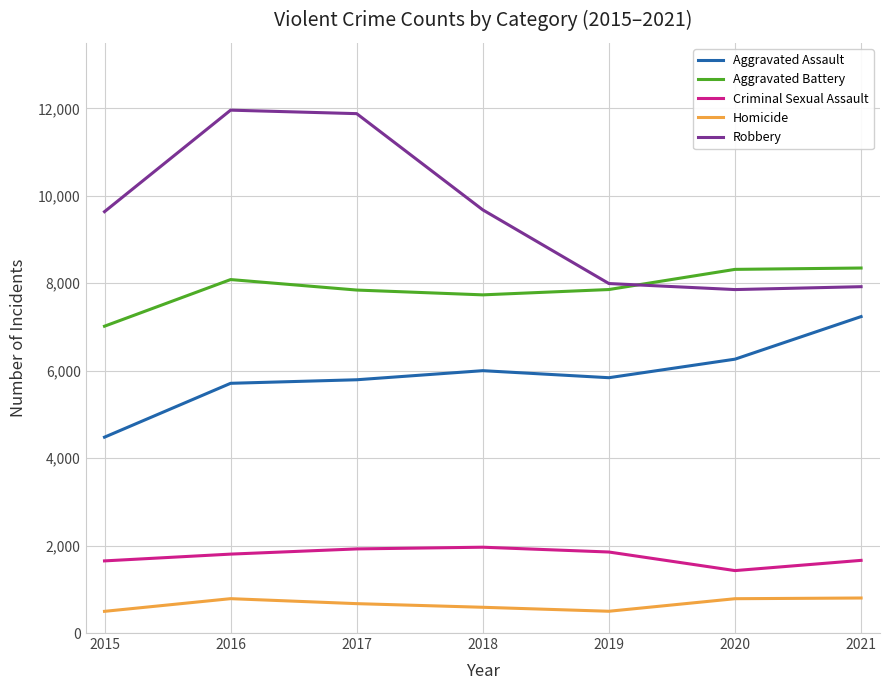

True or false: Criminal Sexual Assault has more than 1 points higher than both neighbors.

False